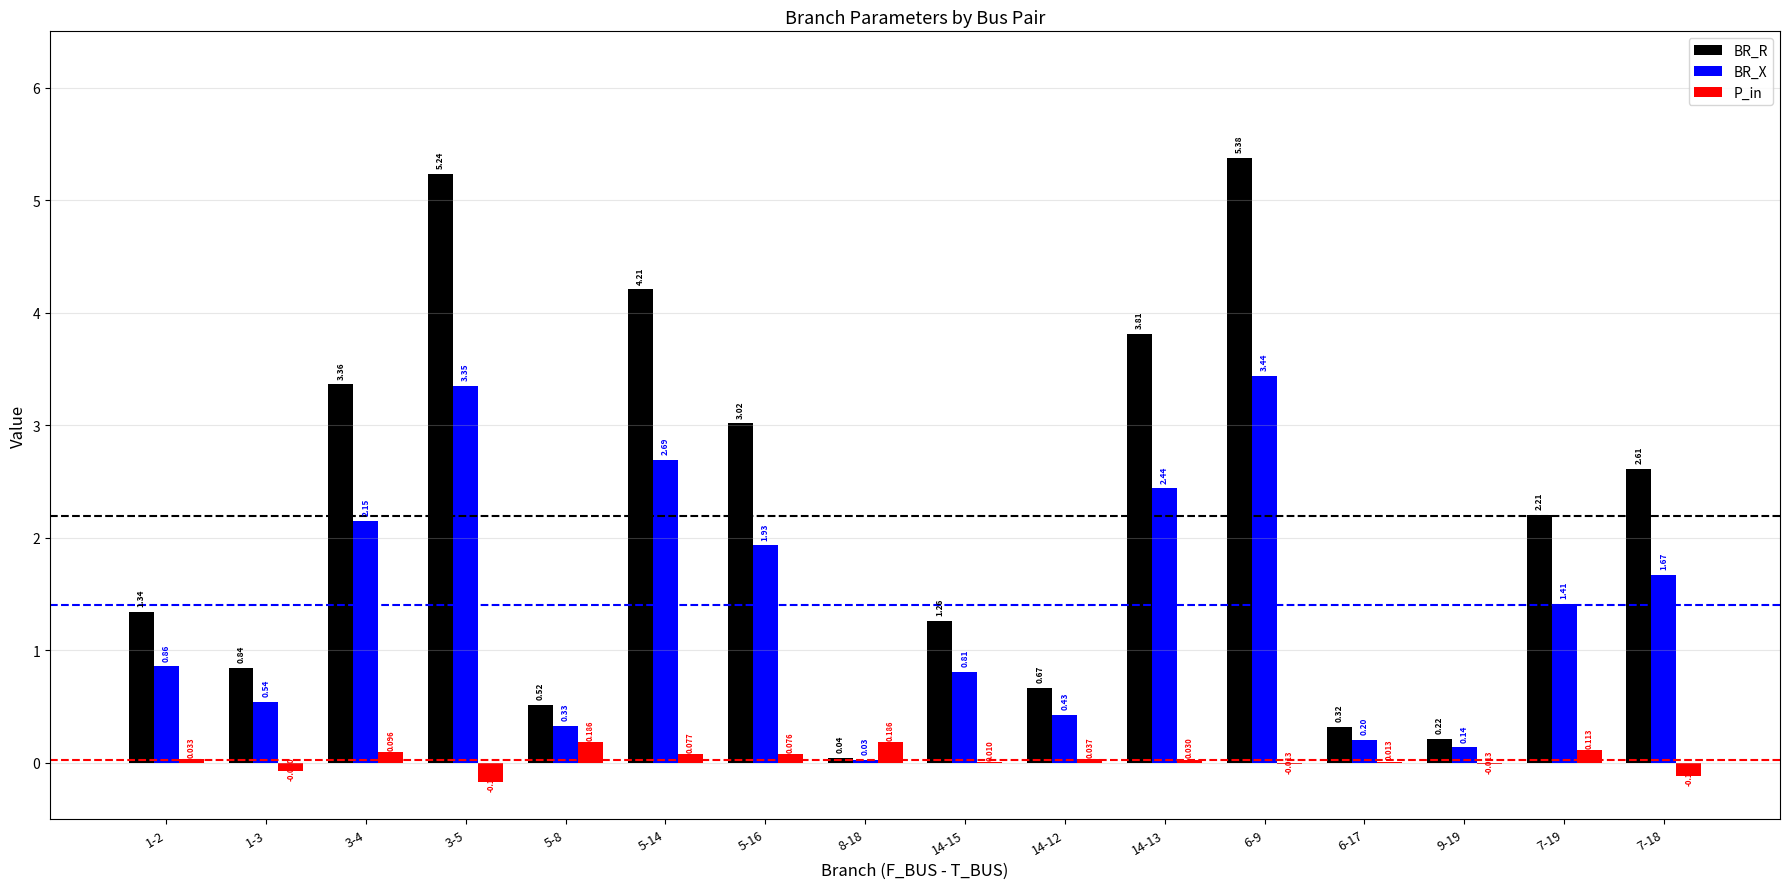

Is the value of P_in at 1-3 greater than the value of BR_X at 7-19?

No